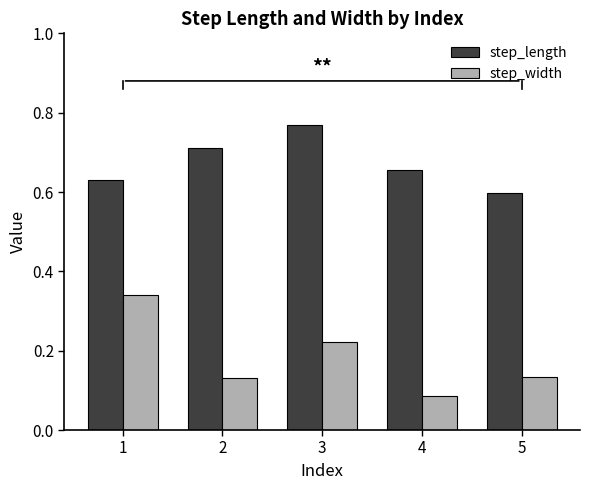

Does the chart contain any negative values?

No